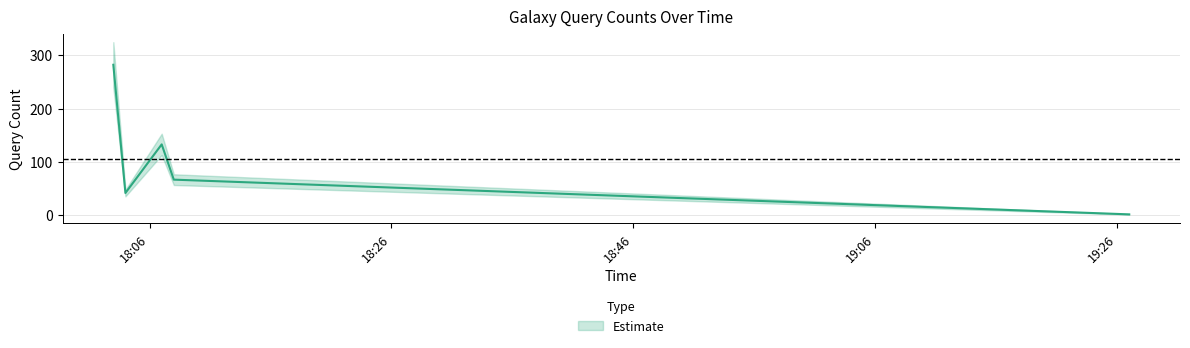

Reading right to left, transcribe all the data shown in this chart.

2019-07-26 19:27:00=2	2019-07-26 18:08:00=67	2019-07-26 18:07:00=133	2019-07-26 18:04:00=42	2019-07-26 18:03:00=282